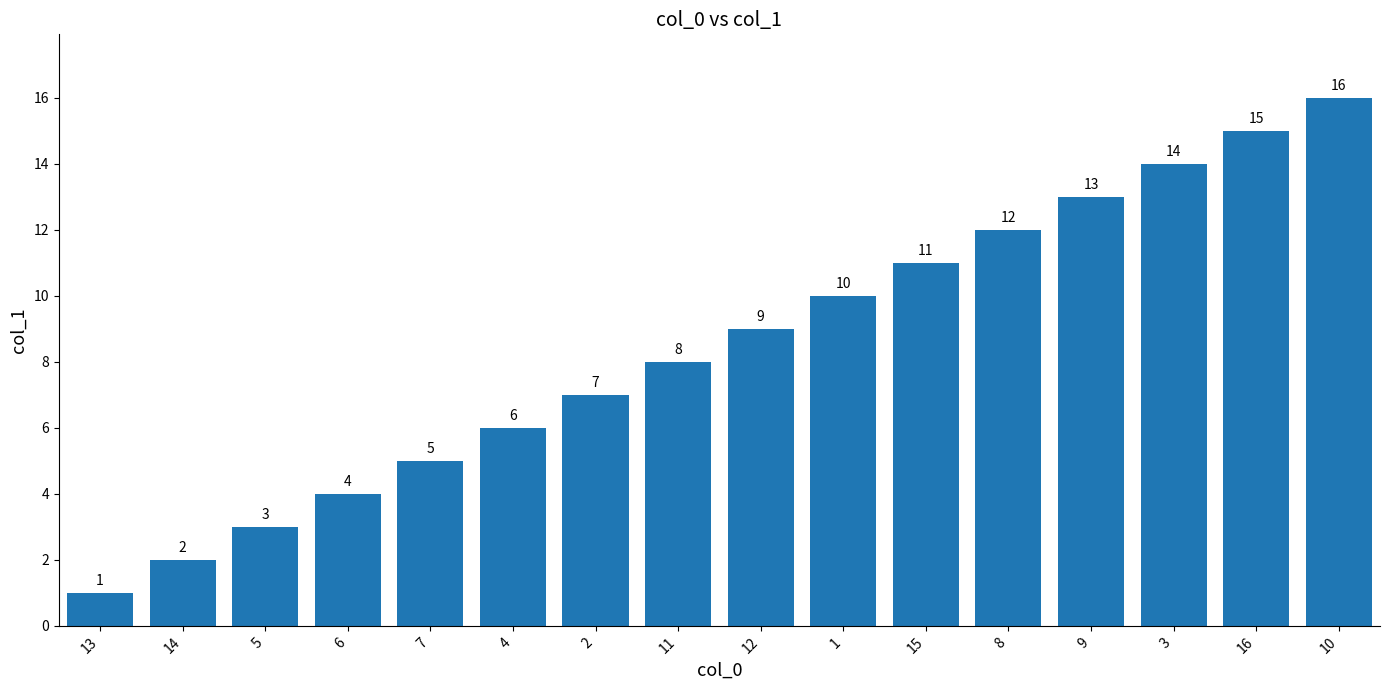

How many categories are shown in the chart?

16